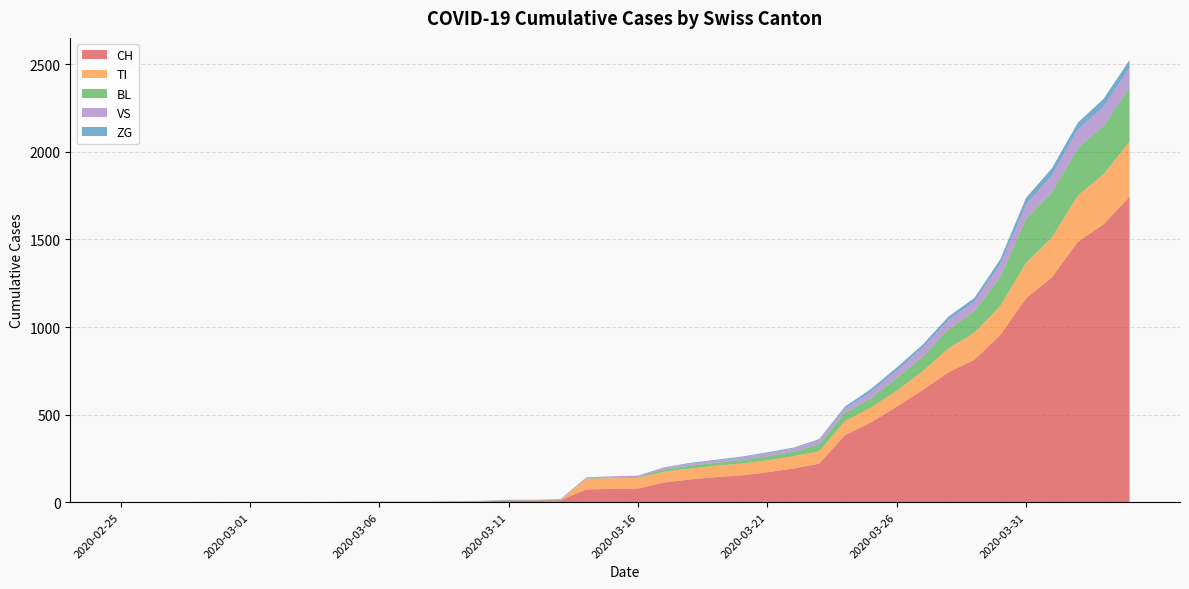

Reading right to left, transcribe all the data shown in this chart.

CH: 2020-04-04=1744	2020-04-03=1587	2020-04-02=1487	2020-04-01=1284	2020-03-31=1165	2020-03-30=954	2020-03-29=813	2020-03-28=742	2020-03-27=640	2020-03-26=546	2020-03-25=455	2020-03-24=383	2020-03-23=220	2020-03-22=192	2020-03-21=171	2020-03-20=153	2020-03-19=143	2020-03-18=130	2020-03-17=112	2020-03-16=78	2020-03-15=76	2020-03-14=73	2020-03-13=11	2020-03-12=9	2020-03-11=9	2020-03-10=4	2020-03-09=3	2020-03-08=2	2020-03-07=2	2020-03-06=2	2020-03-05=2	2020-03-04=0	2020-03-03=0	2020-03-02=0	2020-03-01=0	2020-02-29=0	2020-02-28=0	2020-02-27=0	2020-02-26=0	2020-02-25=0
TI: 2020-04-04=314	2020-04-03=287	2020-04-02=263	2020-04-01=229	2020-03-31=202	2020-03-30=165	2020-03-29=155	2020-03-28=136	2020-03-27=107	2020-03-26=91	2020-03-25=85	2020-03-24=80	2020-03-23=71	2020-03-22=70	2020-03-21=68	2020-03-20=67	2020-03-19=65	2020-03-18=62	2020-03-17=62	2020-03-16=61	2020-03-15=61	2020-03-14=61	2020-03-13=0	2020-03-12=0	2020-03-11=0	2020-03-10=0	2020-03-09=0	2020-03-08=0	2020-03-07=0	2020-03-06=0	2020-03-05=0	2020-03-04=0	2020-03-03=0	2020-03-02=0	2020-03-01=0	2020-02-29=0	2020-02-28=0	2020-02-27=0	2020-02-26=0	2020-02-25=0
BL: 2020-04-04=309	2020-04-03=277	2020-04-02=272	2020-04-01=258	2020-03-31=251	2020-03-30=167	2020-03-29=123	2020-03-28=108	2020-03-27=84	2020-03-26=73	2020-03-25=53	2020-03-24=46	2020-03-23=40	2020-03-22=25	2020-03-21=24	2020-03-20=20	2020-03-19=17	2020-03-18=16	2020-03-17=13	2020-03-16=5	2020-03-15=5	2020-03-14=2	2020-03-13=2	2020-03-12=2	2020-03-11=2	2020-03-10=2	2020-03-09=1	2020-03-08=0	2020-03-07=0	2020-03-06=0	2020-03-05=0	2020-03-04=0	2020-03-03=0	2020-03-02=0	2020-03-01=0	2020-02-29=0	2020-02-28=0	2020-02-27=0	2020-02-26=0	2020-02-25=0
VS: 2020-04-04=112	2020-04-03=109	2020-04-02=104	2020-04-01=96	2020-03-31=81	2020-03-30=71	2020-03-29=54	2020-03-28=53	2020-03-27=50	2020-03-26=41	2020-03-25=35	2020-03-24=25	2020-03-23=24	2020-03-22=19	2020-03-21=17	2020-03-20=15	2020-03-19=12	2020-03-18=11	2020-03-17=11	2020-03-16=8	2020-03-15=6	2020-03-14=6	2020-03-13=5	2020-03-12=3	2020-03-11=3	2020-03-10=2	2020-03-09=2	2020-03-08=2	2020-03-07=2	2020-03-06=2	2020-03-05=2	2020-03-04=2	2020-03-03=2	2020-03-02=2	2020-03-01=2	2020-02-29=2	2020-02-28=2	2020-02-27=0	2020-02-26=0	2020-02-25=0
ZG: 2020-04-04=46	2020-04-03=44	2020-04-02=41	2020-04-01=40	2020-03-31=39	2020-03-30=29	2020-03-29=21	2020-03-28=21	2020-03-27=18	2020-03-26=18	2020-03-25=18	2020-03-24=12	2020-03-23=5	2020-03-22=5	2020-03-21=5	2020-03-20=5	2020-03-19=5	2020-03-18=5	2020-03-17=1	2020-03-16=0	2020-03-15=0	2020-03-14=0	2020-03-13=0	2020-03-12=0	2020-03-11=0	2020-03-10=0	2020-03-09=0	2020-03-08=0	2020-03-07=0	2020-03-06=0	2020-03-05=0	2020-03-04=0	2020-03-03=0	2020-03-02=0	2020-03-01=0	2020-02-29=0	2020-02-28=0	2020-02-27=0	2020-02-26=0	2020-02-25=0